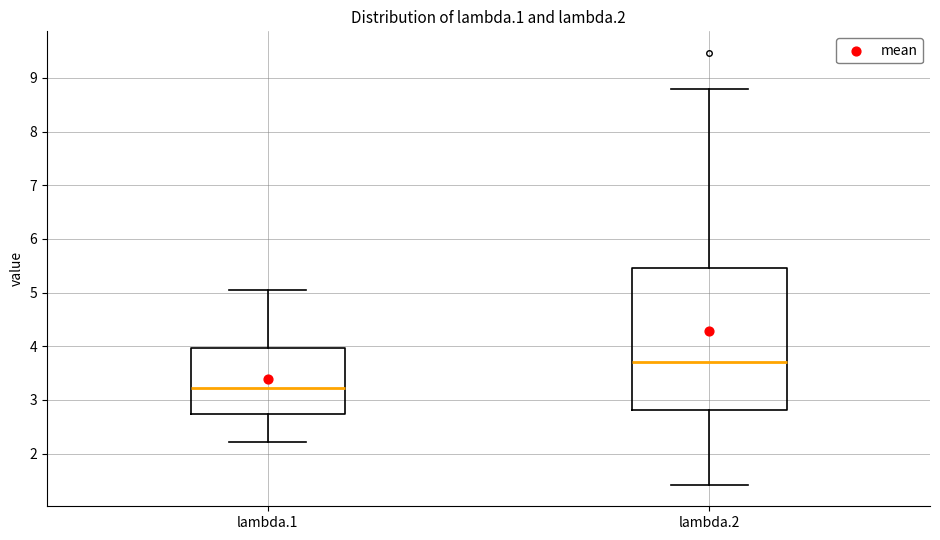

Which box has the highest median line?

lambda.2